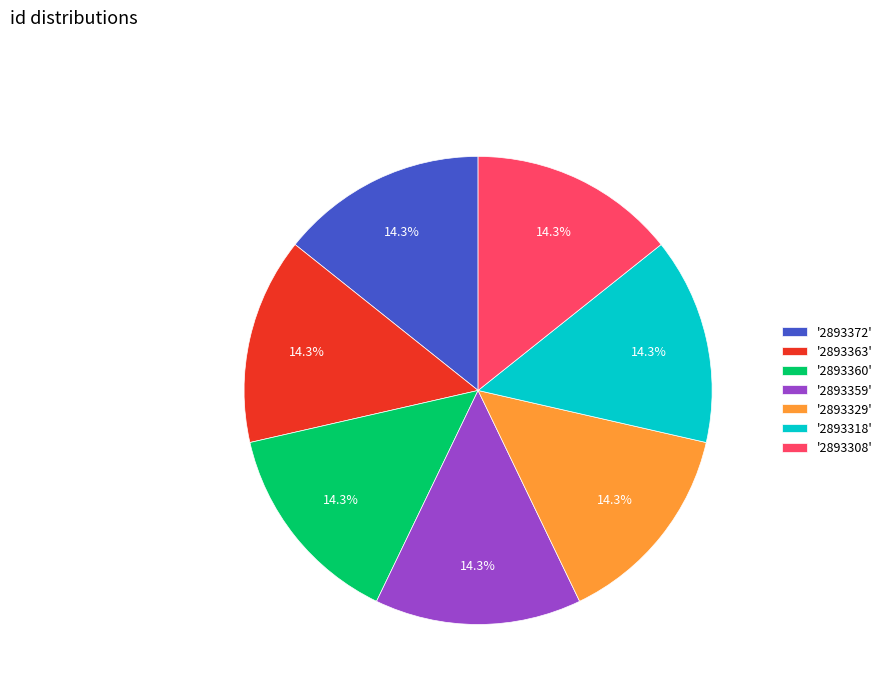

Does any single category account for the majority?

No